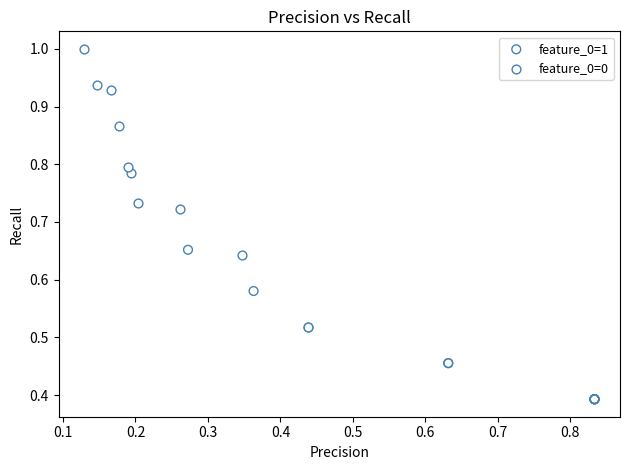

Which series reaches the maximum Y coordinate?

feature_0=0